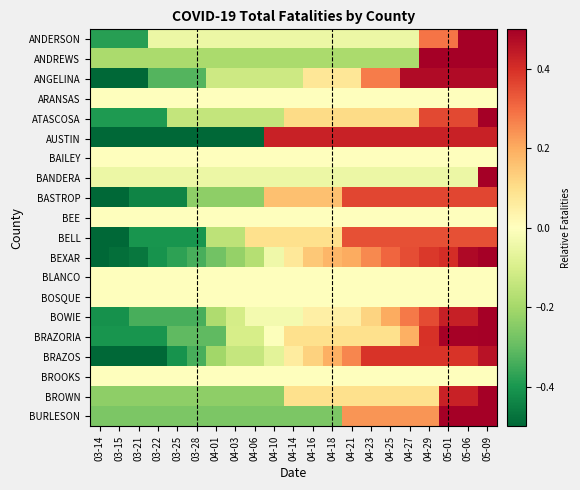

Which has a higher value, 03-14 or 04-18?

04-18